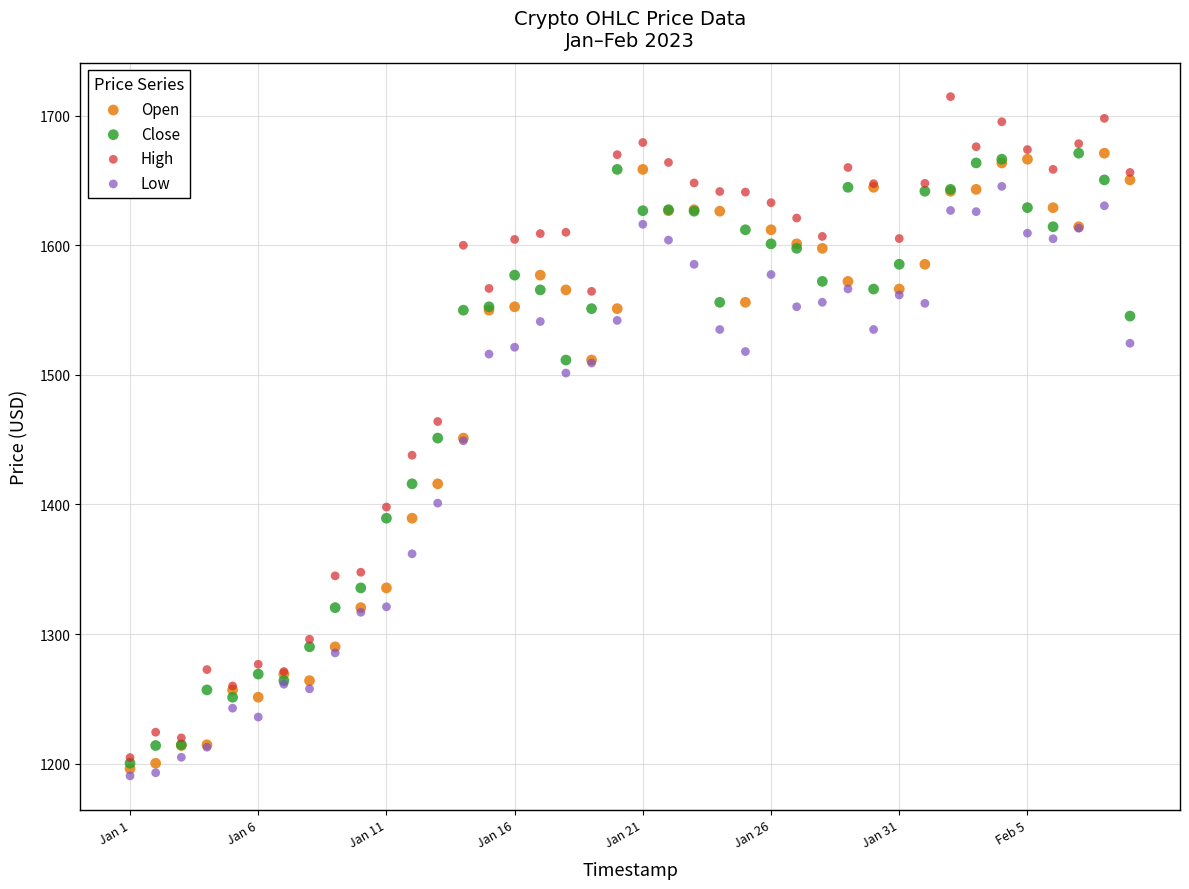

What are all the series names shown in the legend?

Open, Close, High, Low